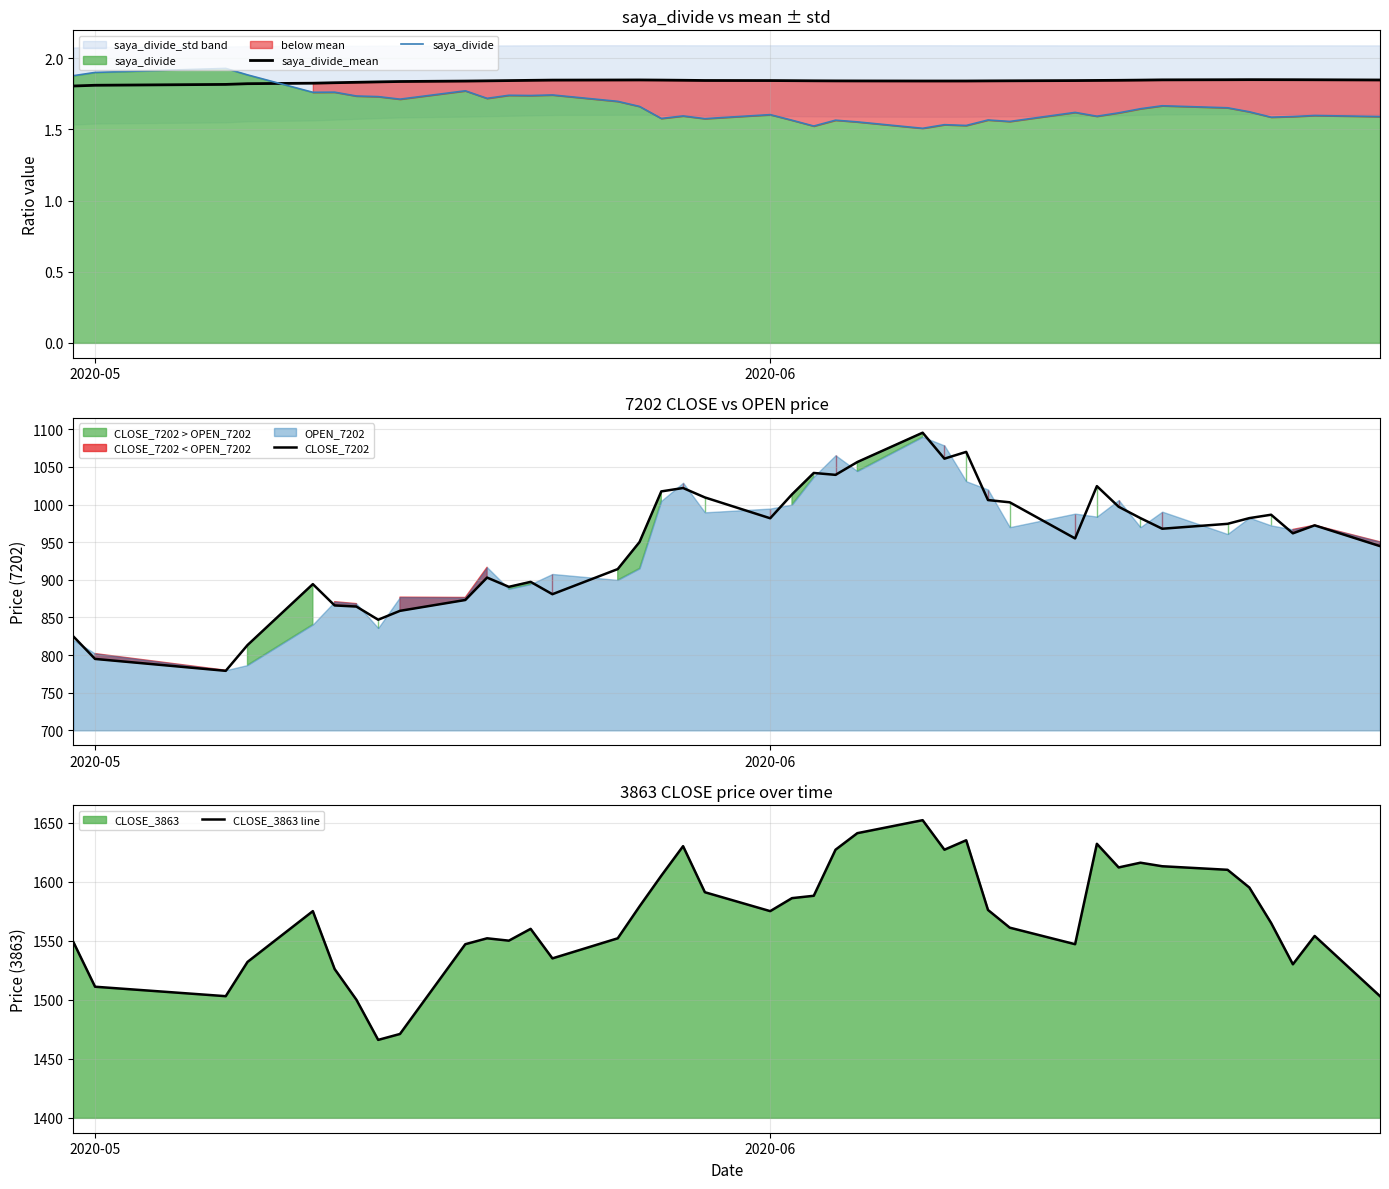

In saya_divide_mean, how many points are higher than both neighbors (excluding endpoints)?

2